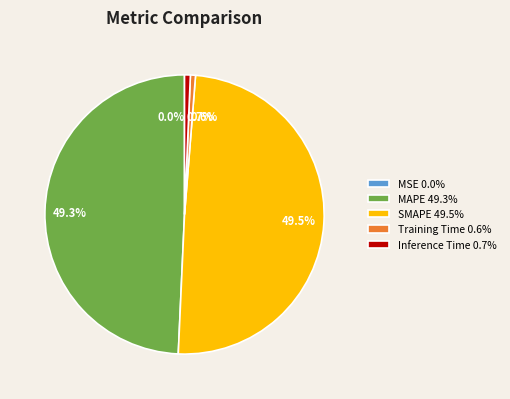

The Inference Time slice represents 1% of the pie. True or false?

True